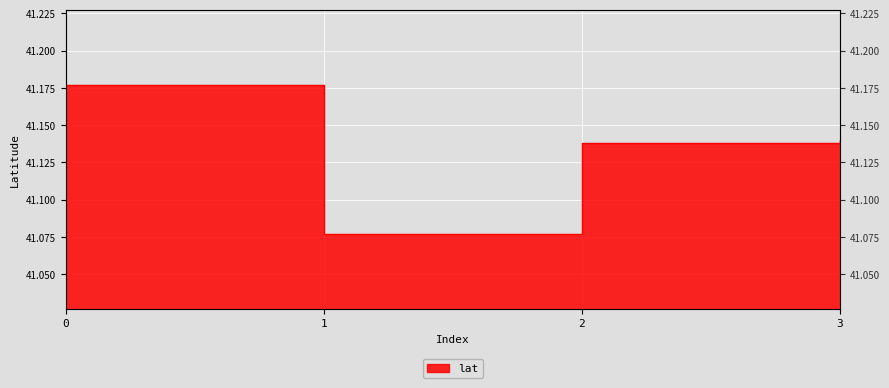

What is the average value?

41.1